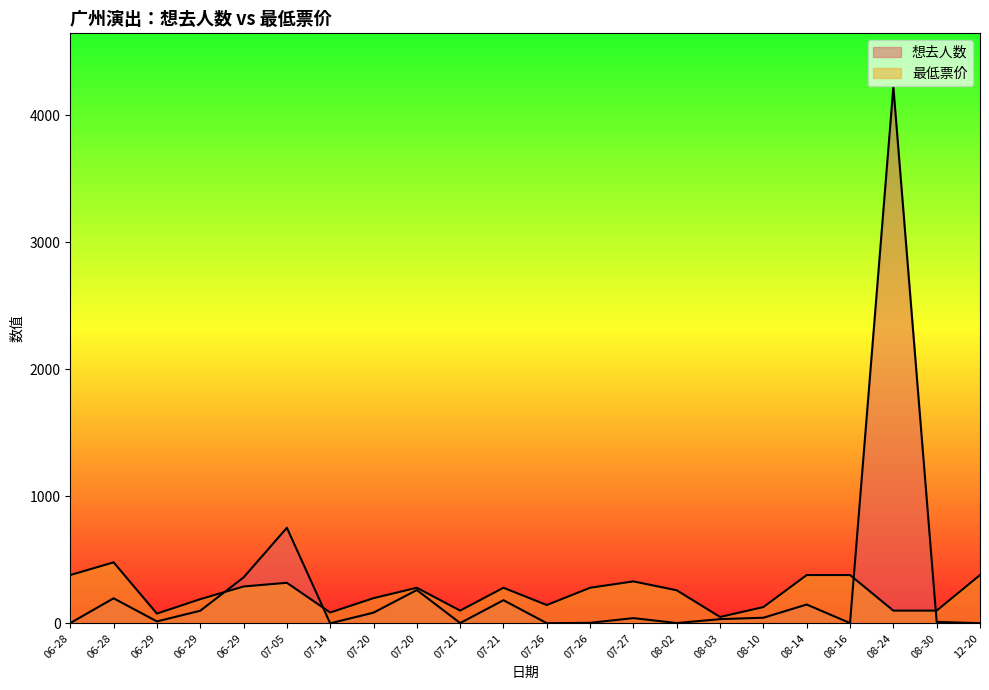

Which category has the lowest value in the 想去人数 series?

07-14